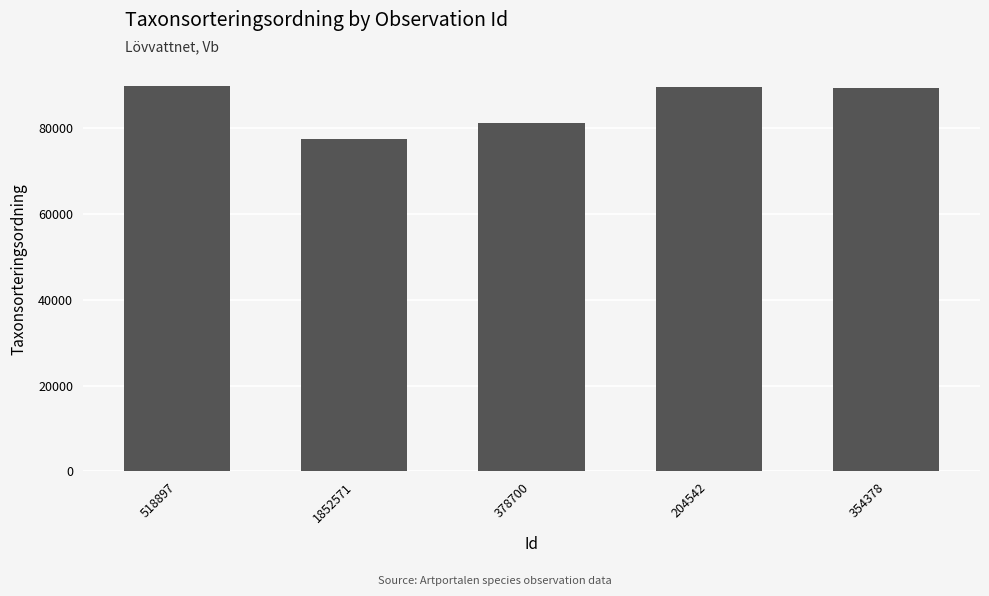

What is the ratio of the value at 378700 to the value at 354378?

0.9